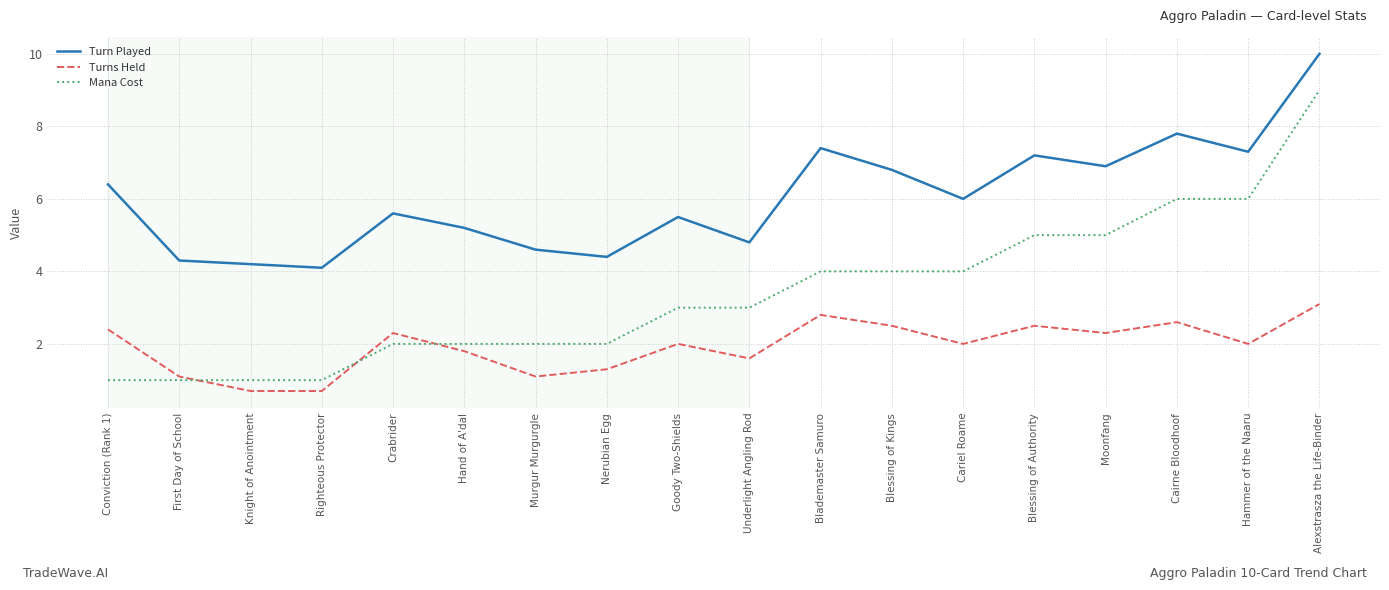

Reading left to right, extract all data points from this chart.

Turn Played: Conviction (Rank 1)=6.4	First Day of School=4.3	Knight of Anointment=4.2	Righteous Protector=4.1	Crabrider=5.6	Hand of A'dal=5.2	Murgur Murgurgle=4.6	Nerubian Egg=4.4	Goody Two-Shields=5.5	Underlight Angling Rod=4.8	Blademaster Samuro=7.4	Blessing of Kings=6.8	Cariel Roame=6.0	Blessing of Authority=7.2	Moonfang=6.9	Cairne Bloodhoof=7.8	Hammer of the Naaru=7.3	Alexstrasza the Life-Binder=10.0
Turns Held: Conviction (Rank 1)=2.4	First Day of School=1.1	Knight of Anointment=0.7	Righteous Protector=0.7	Crabrider=2.3	Hand of A'dal=1.8	Murgur Murgurgle=1.1	Nerubian Egg=1.3	Goody Two-Shields=2.0	Underlight Angling Rod=1.6	Blademaster Samuro=2.8	Blessing of Kings=2.5	Cariel Roame=2.0	Blessing of Authority=2.5	Moonfang=2.3	Cairne Bloodhoof=2.6	Hammer of the Naaru=2.0	Alexstrasza the Life-Binder=3.1
Mana Cost: Conviction (Rank 1)=1.0	First Day of School=1.0	Knight of Anointment=1.0	Righteous Protector=1.0	Crabrider=2.0	Hand of A'dal=2.0	Murgur Murgurgle=2.0	Nerubian Egg=2.0	Goody Two-Shields=3.0	Underlight Angling Rod=3.0	Blademaster Samuro=4.0	Blessing of Kings=4.0	Cariel Roame=4.0	Blessing of Authority=5.0	Moonfang=5.0	Cairne Bloodhoof=6.0	Hammer of the Naaru=6.0	Alexstrasza the Life-Binder=9.0